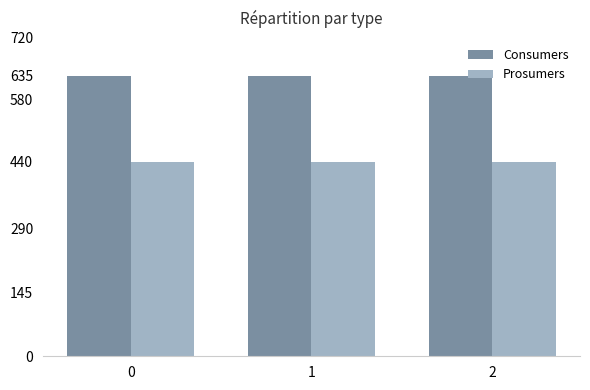

What is the total value across all series at 1?

1075